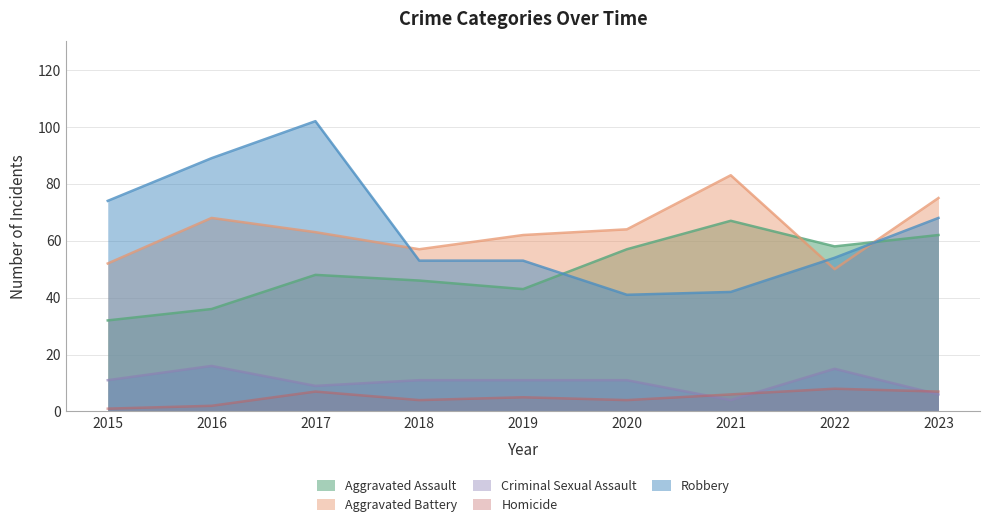

What is the minimum value for Homicide?

1